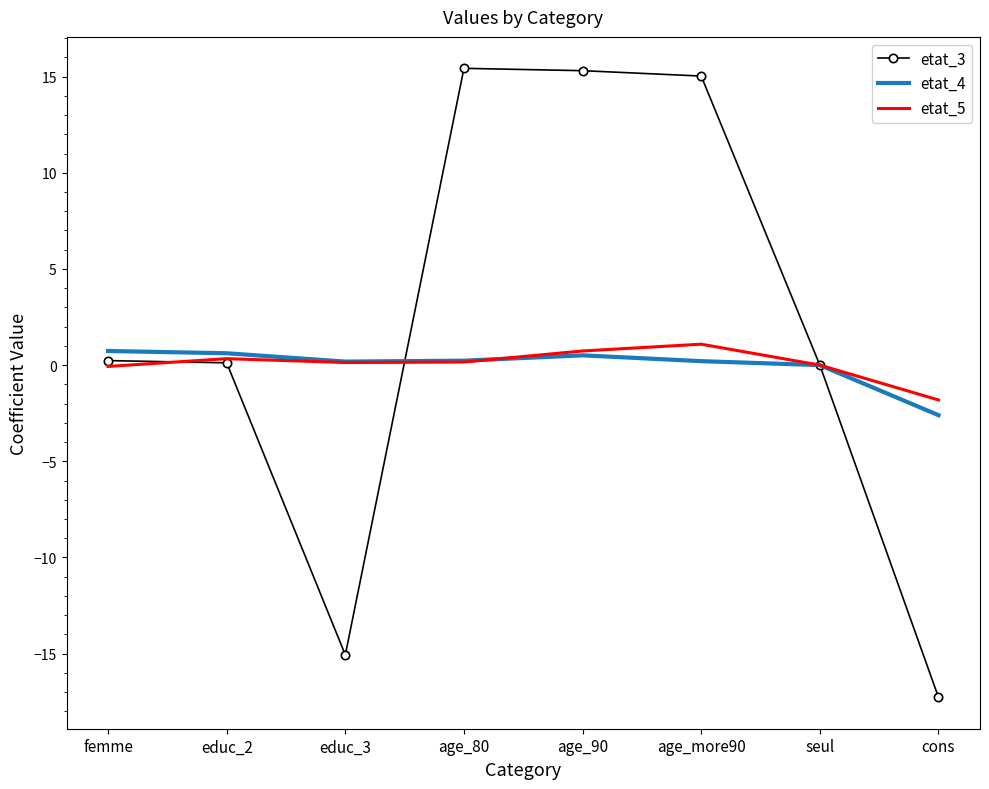

Is it true that etat_3 equals 15.4 at age_80?

True